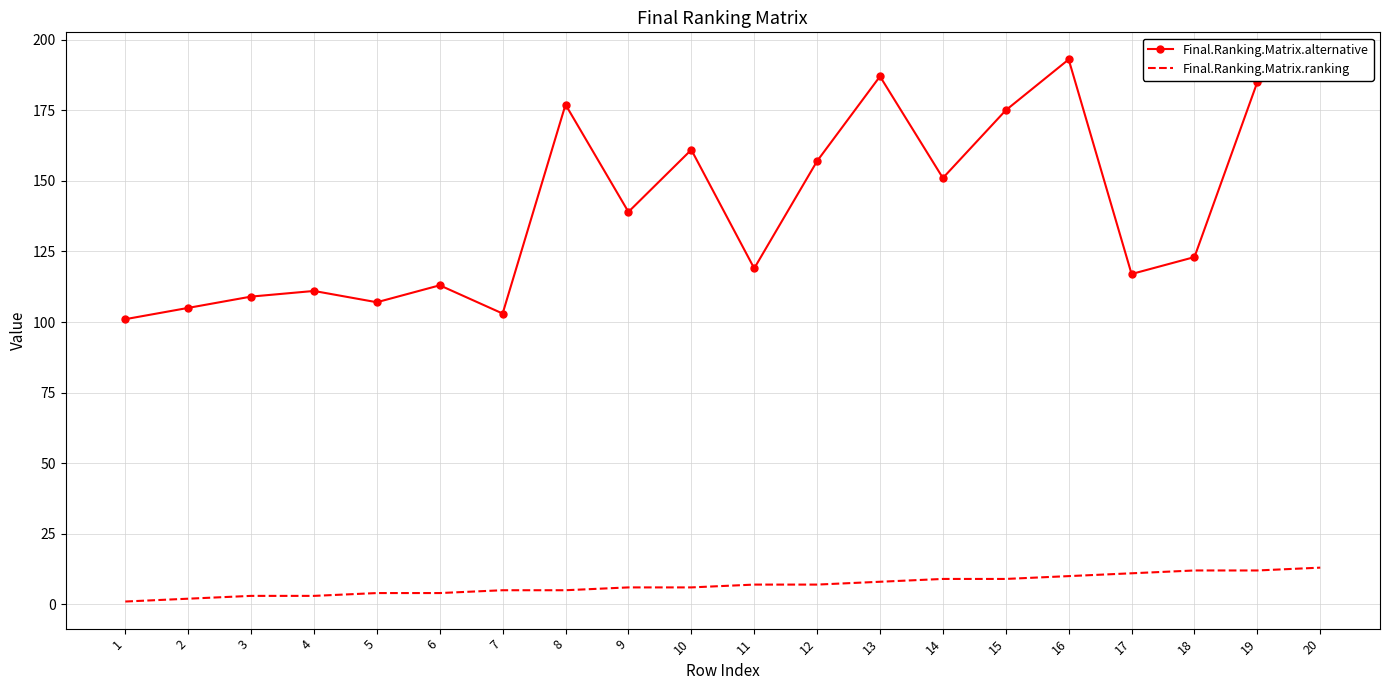

Which series has the widest spread of values?

Final.Ranking.Matrix.alternative